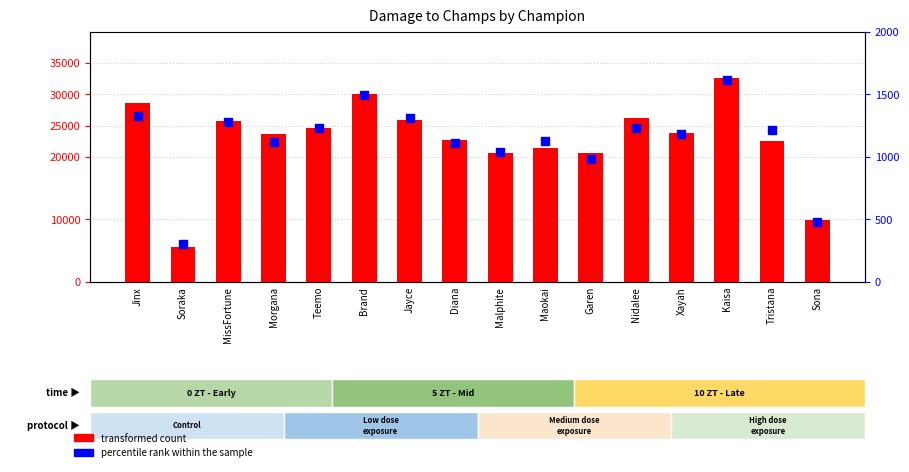

Which series reaches the maximum Y coordinate?

transformed count